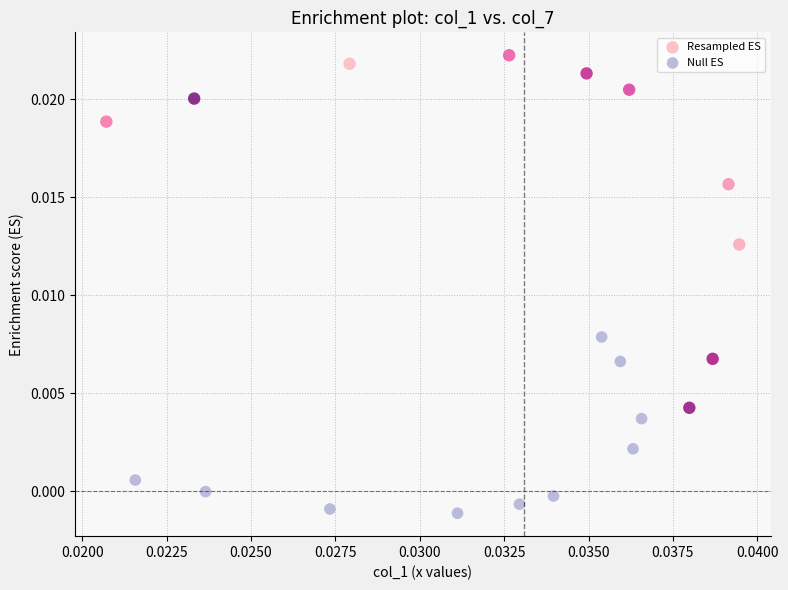

Which series has the widest spread of Y values?

Resampled ES